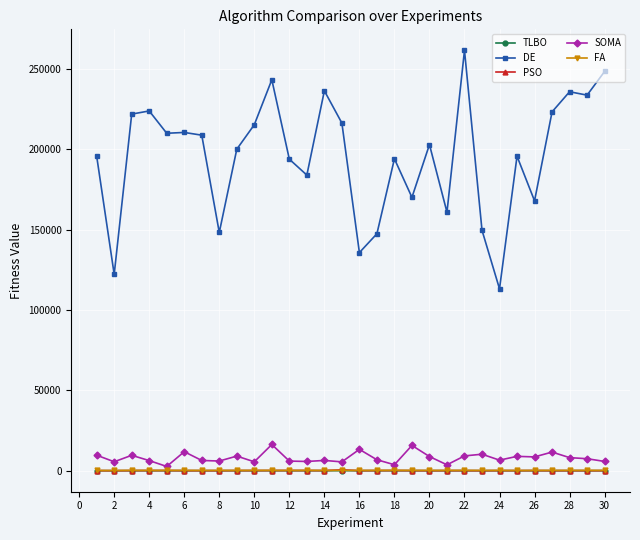

How many values in the SOMA series are below 7487?

15